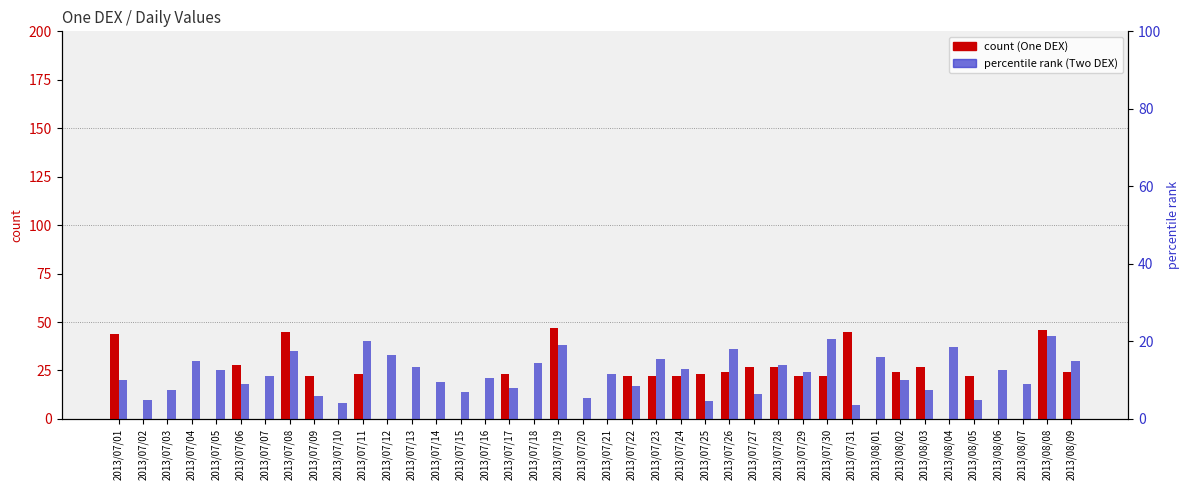

Rank the categories by Two DEX value from highest to lowest.

2013/08/08, 2013/07/30, 2013/07/11, 2013/07/19, 2013/08/04, 2013/07/26, 2013/07/08, 2013/07/12, 2013/08/01, 2013/07/23, 2013/07/04, 2013/08/09, 2013/07/18, 2013/07/28, 2013/07/13, 2013/07/24, 2013/07/05, 2013/08/06, 2013/07/29, 2013/07/21, 2013/07/07, 2013/07/16, 2013/07/01, 2013/08/02, 2013/07/14, 2013/07/06, 2013/08/07, 2013/07/22, 2013/07/17, 2013/07/03, 2013/08/03, 2013/07/15, 2013/07/27, 2013/07/09, 2013/07/20, 2013/07/02, 2013/08/05, 2013/07/25, 2013/07/10, 2013/07/31